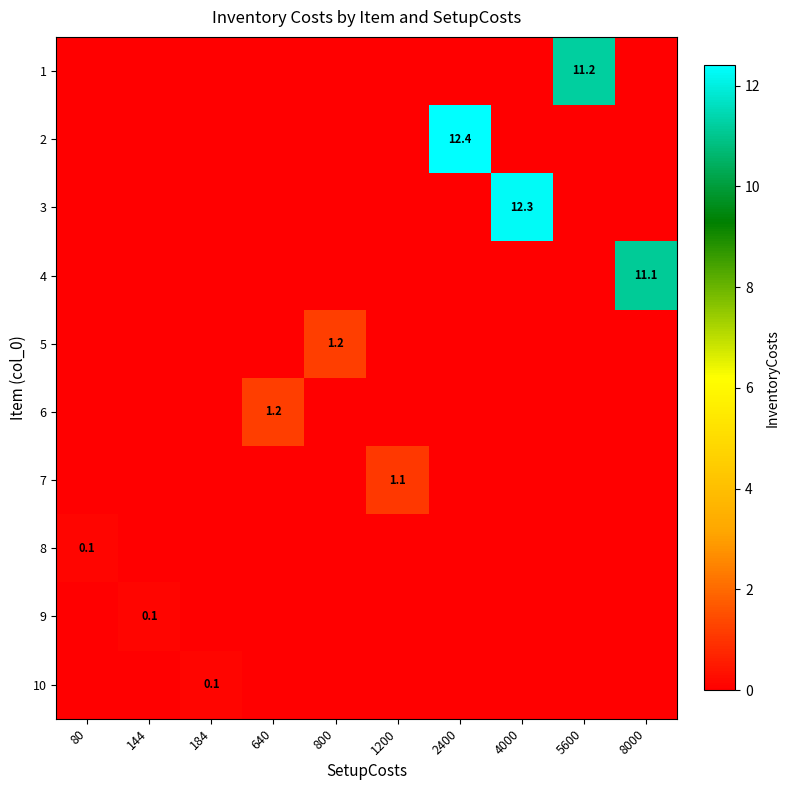

List the labels in order of 8 value, smallest first.

144, 184, 640, 800, 1200, 2400, 4000, 5600, 8000, 80